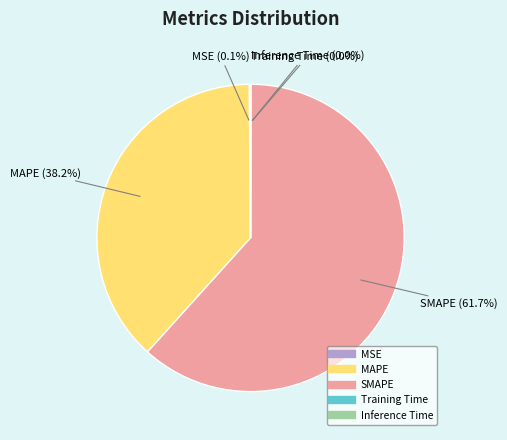

What portion of the pie excludes SMAPE?

38.3%